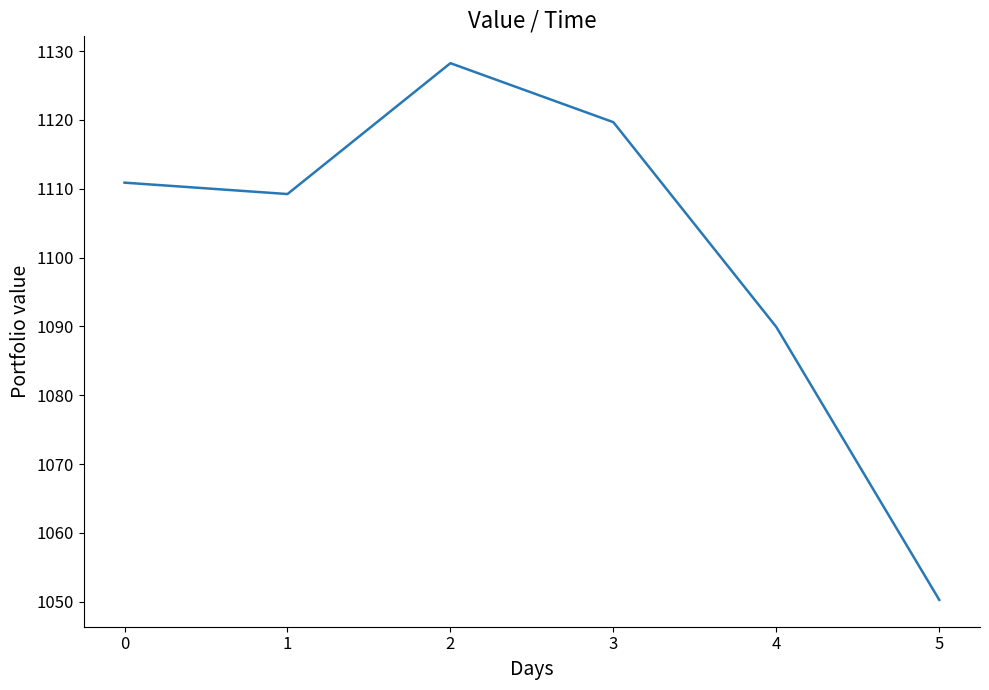

Is it true that the value at 0 is 328.7?

False